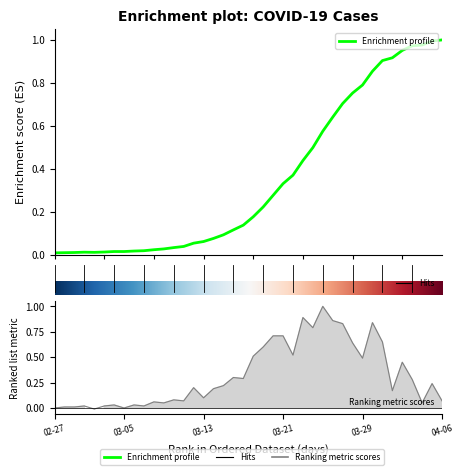

What is the greatest value displayed?

1.0